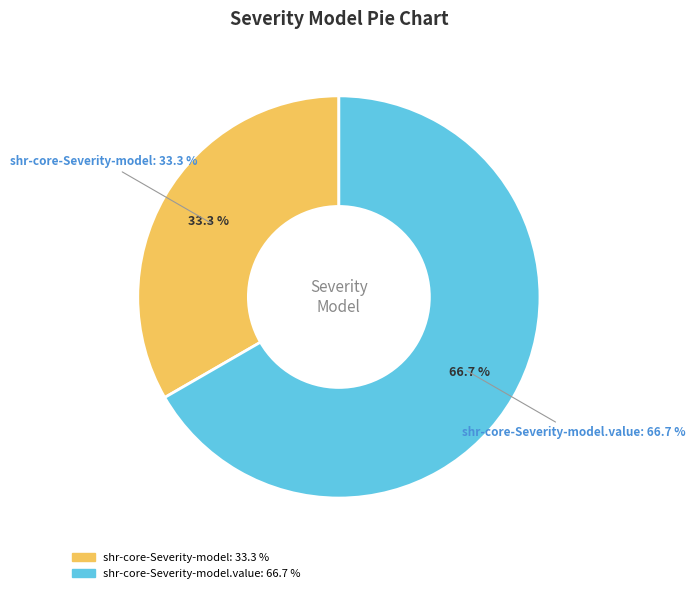

Does shr-core-Severity-model represent more than half of the total?

No